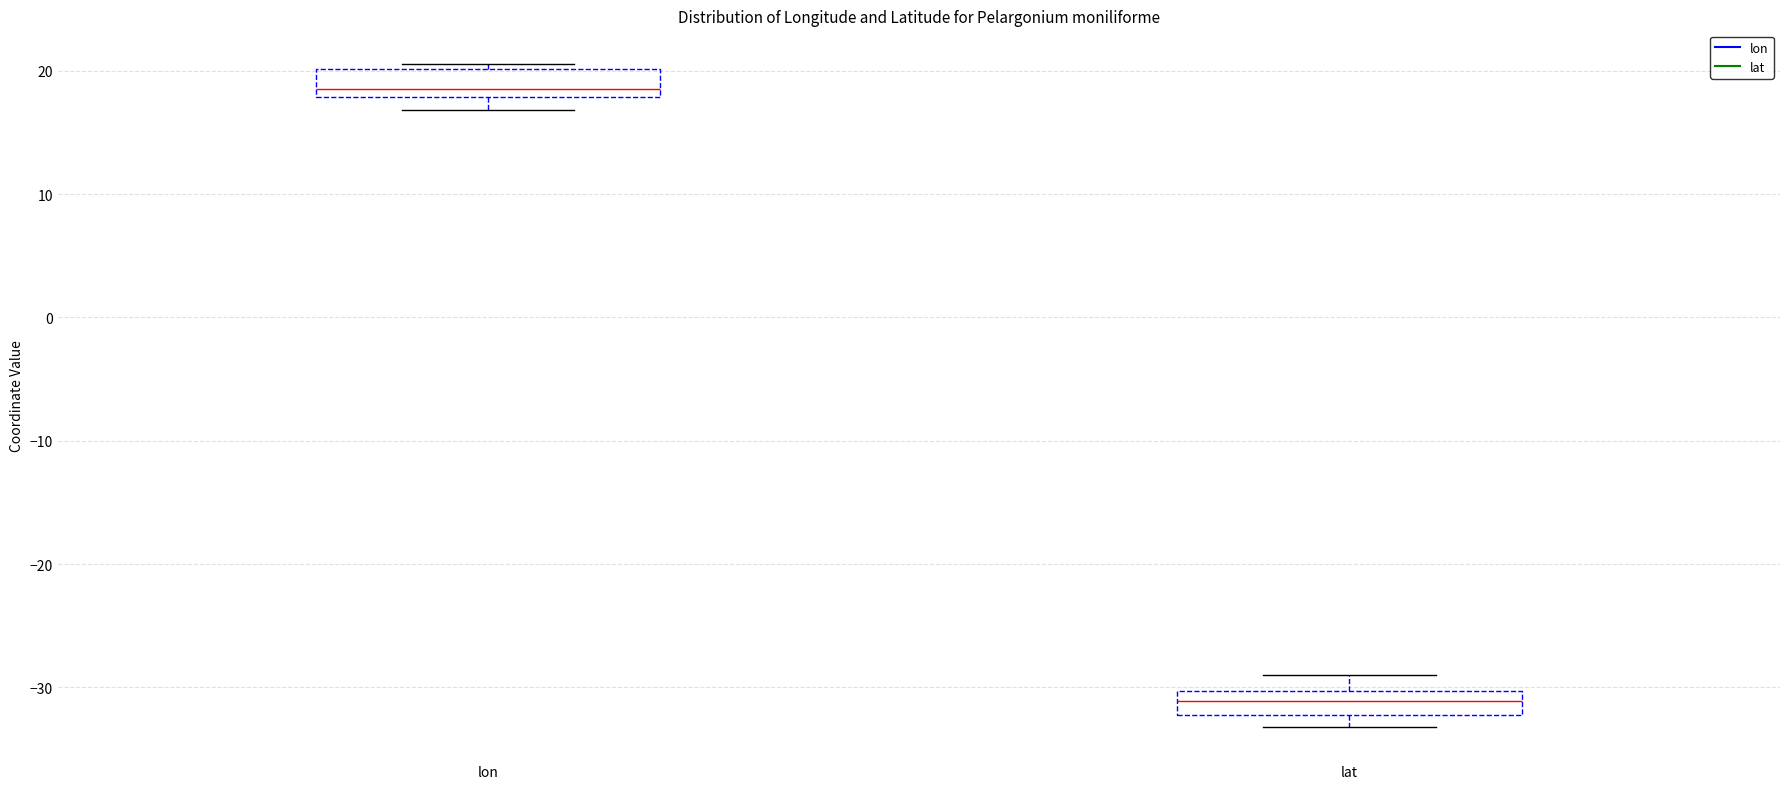

Reading left to right, transcribe this box plot: for each box, give where its median line is, the range the box spans, and where its two whiskers end, as read against the y-axis. The values are not printed on the chart, so give them approximately, as read against the axis.

lon: median 19, box 18 to 20, whiskers 17 to 21
lat: median -31, box -32 to -30, whiskers -33 to -29